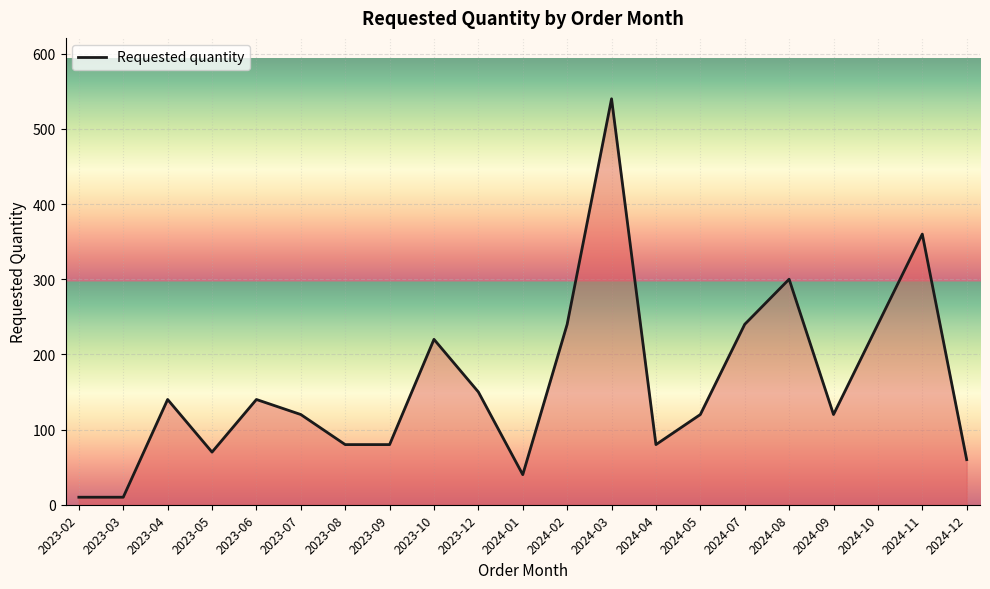

Reading right to left, what are all the values shown in this chart?

2024-12=60	2024-11=360	2024-10=240	2024-09=120	2024-08=300	2024-07=240	2024-05=120	2024-04=80	2024-03=540	2024-02=240	2024-01=40	2023-12=150	2023-10=220	2023-09=80	2023-08=80	2023-07=120	2023-06=140	2023-05=70	2023-04=140	2023-03=10	2023-02=10